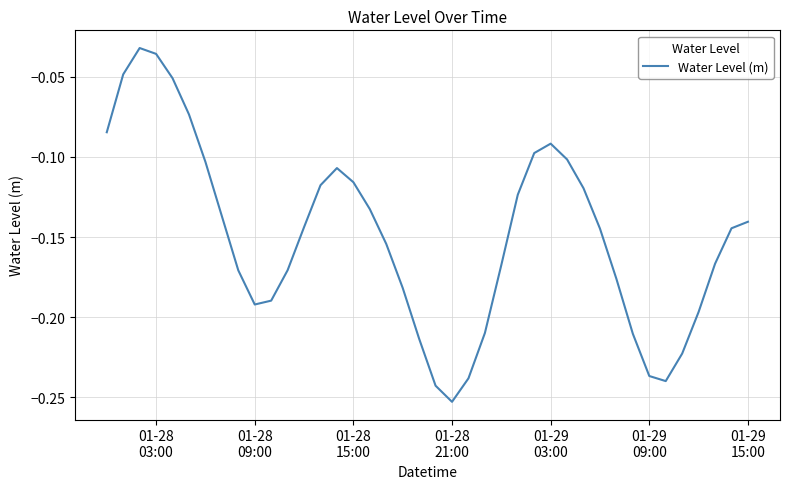

How many lines are shown in the chart?

1